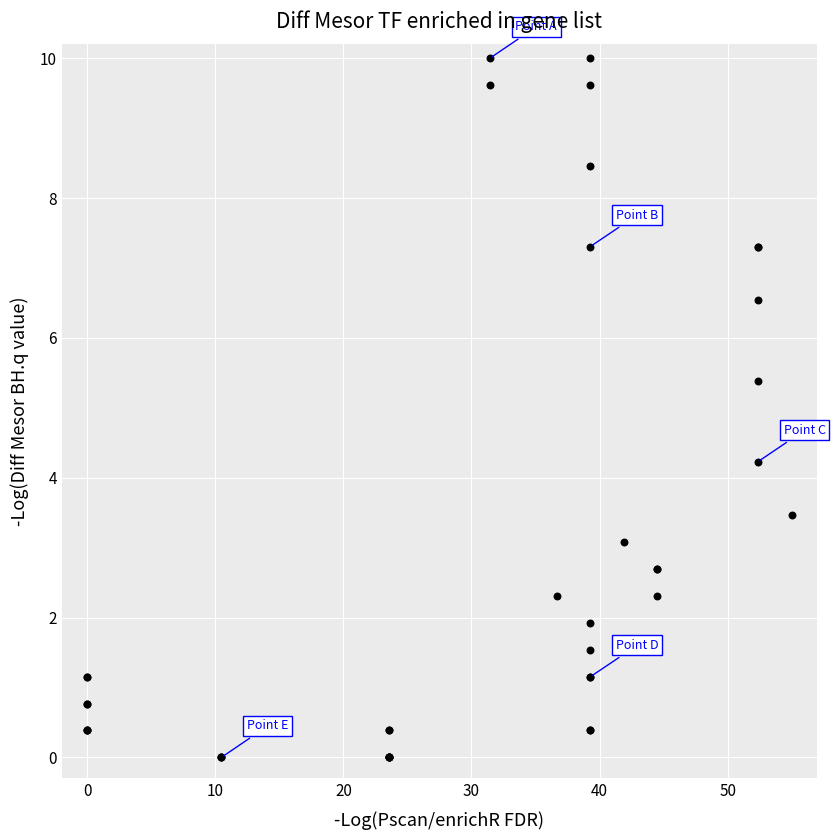

What Y value in the scatter plot is closest to 5?

5.4